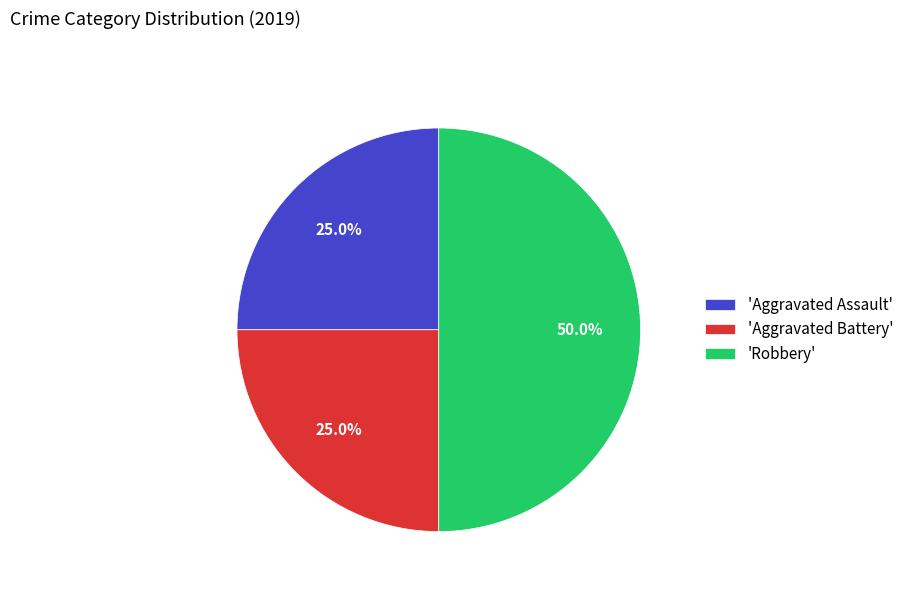

What is the ratio of the value at 'Aggravated Battery' to the value at 'Aggravated Assault'?

1.0